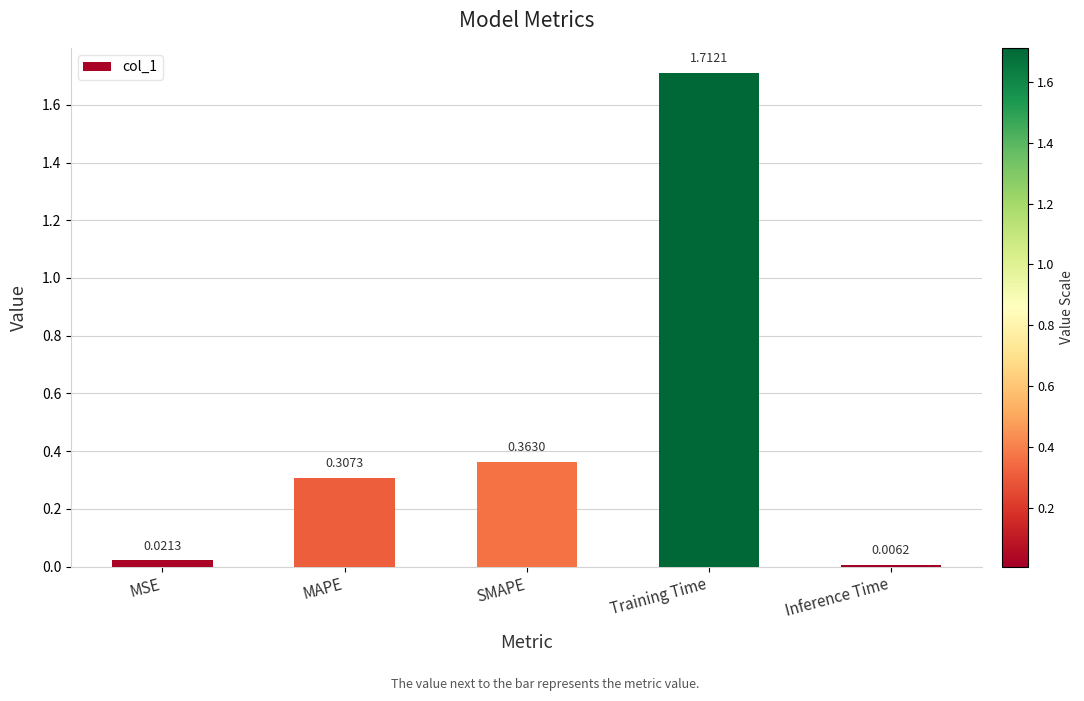

How many bars are there in total?

5